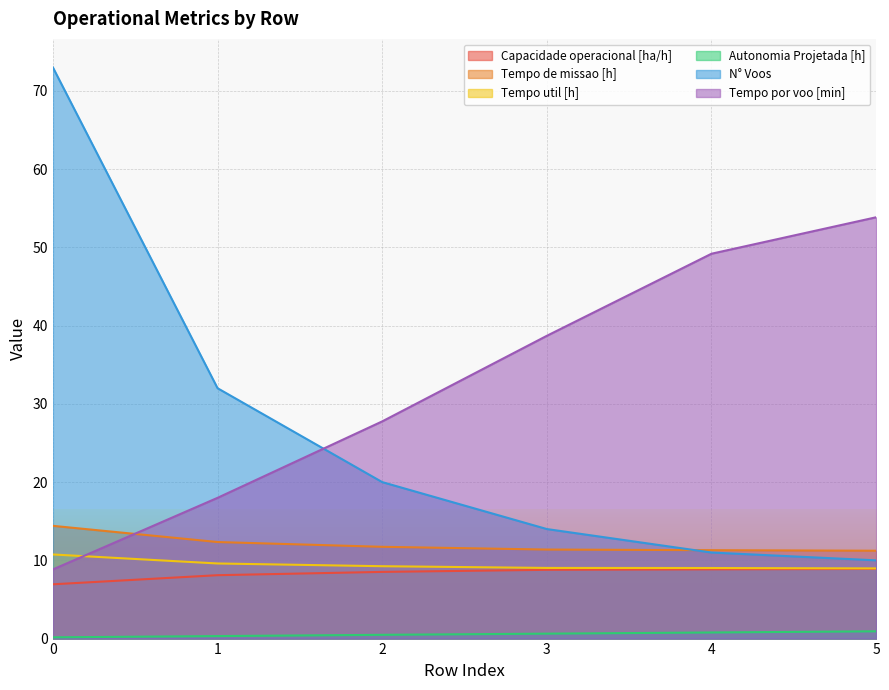

List the series in order of their peak value, lowest first.

Autonomia Projetada [h], Capacidade operacional [ha/h], Tempo util [h], Tempo de missao [h], Tempo por voo [min], N° Voos